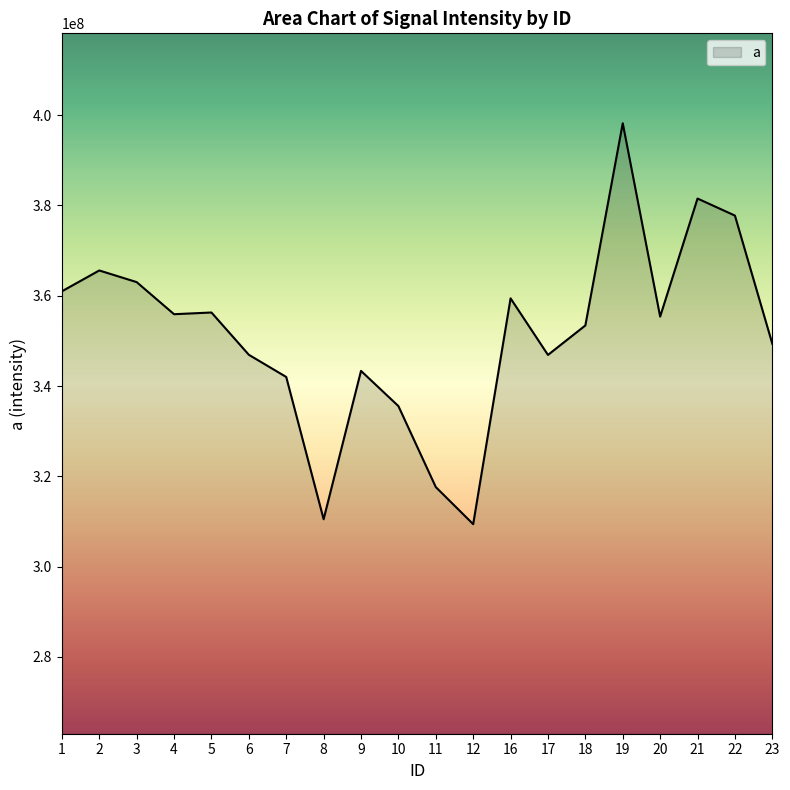

The value at 2 is 534888227. True or false?

False